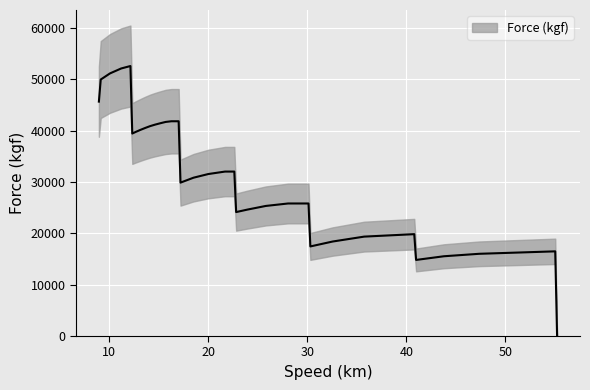

Reading left to right, list all the values displayed in this chart.

8.983957219=45631.4	9.171122995=49931.7	10.10695187=51126.3	11.22994652=52081.9	12.1657754=52559.7	12.35294118=39419.8	12.70647653=39738.3	13.18478907=40136.5	13.6631016=40508.2	14.14141414=40853.2	14.64052288=41145.2	15.16042781=41410.7	15.72192513=41676.1	16.30421866=41808.9	17.03208556=41808.9	17.21925134=29863.5	18.52941176=30819.1	20.02673797=31535.8	21.71122995=32013.7	22.64705882=32013.7	22.8342246=24129.7	23.95721925=24607.5	25.82887701=25324.2	28.07486631=25802.0	30.1336898399999=25802.0	30.32085561=17440.3	32.56684492=18395.9	35.7486631=19351.5	40.80213904=19829.4	40.98930481=14812.3	43.79679144=15529.0	47.35294118=16006.8	55.02673797=16484.6	55.21390374=0.0